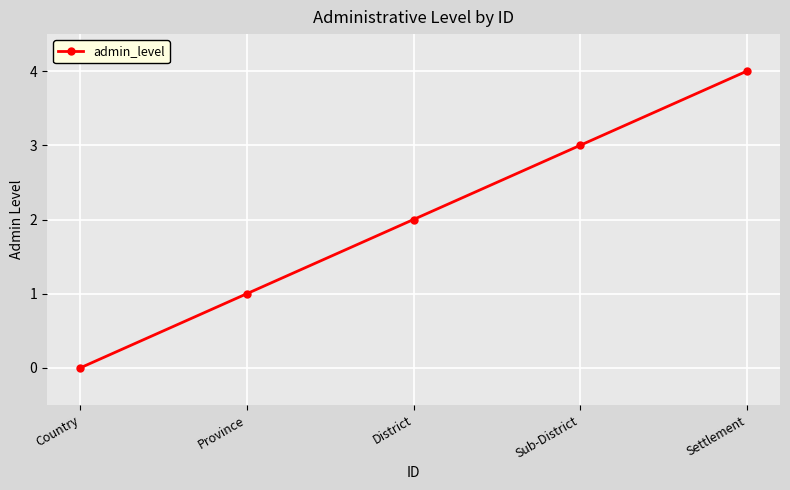

Rank the categories by value from highest to lowest.

Settlement, Sub-District, District, Province, Country